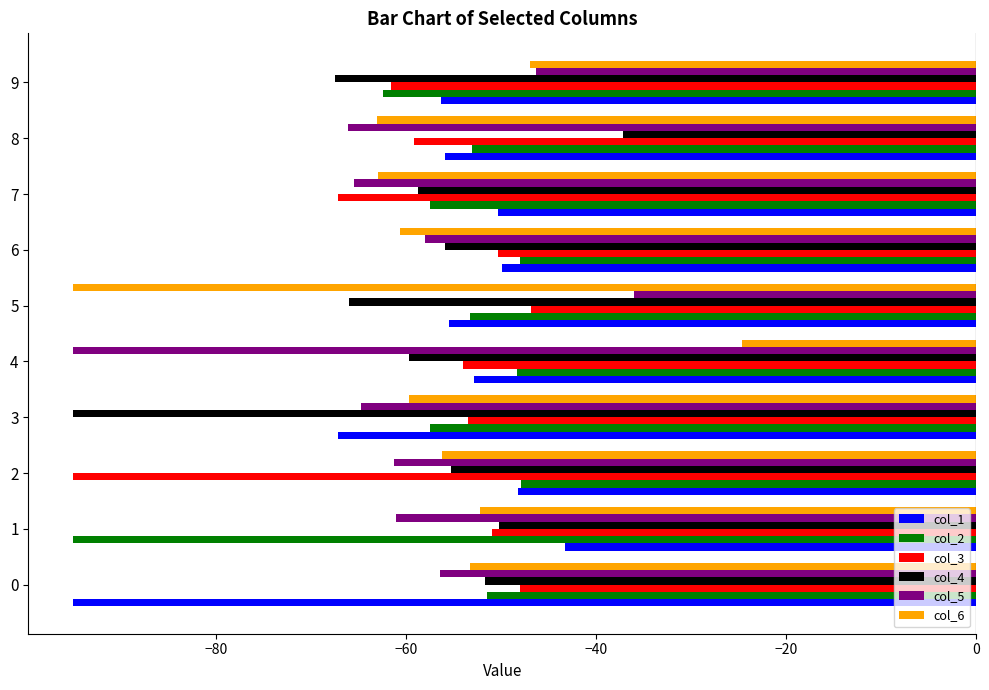

Which category has the highest value across all series?

4